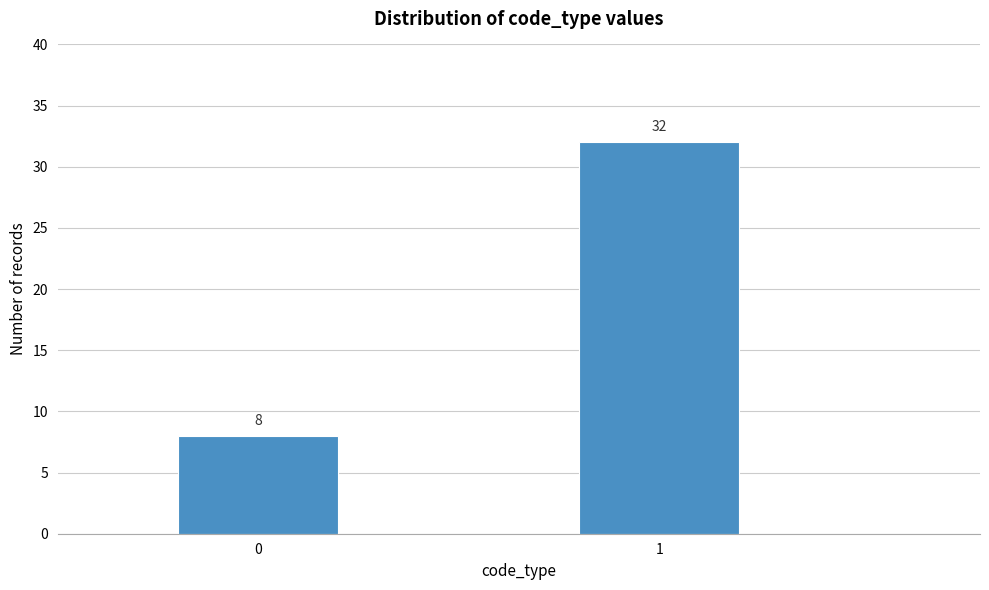

Reading right to left, list all the values displayed in this chart.

32	8